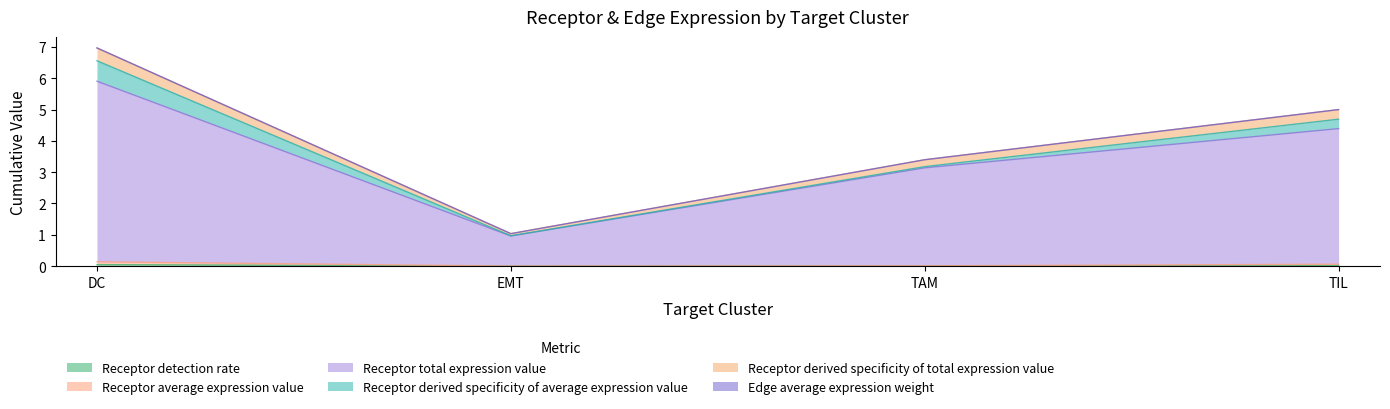

True or false: Receptor derived specificity of total expression value and Receptor average expression value intersect in this chart.

False